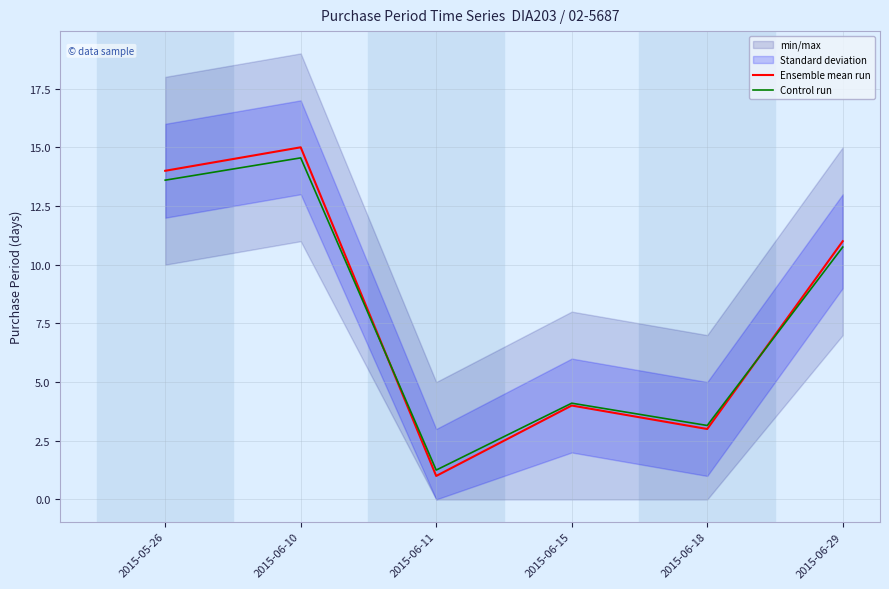

Does the chart have visible grid lines?

Yes